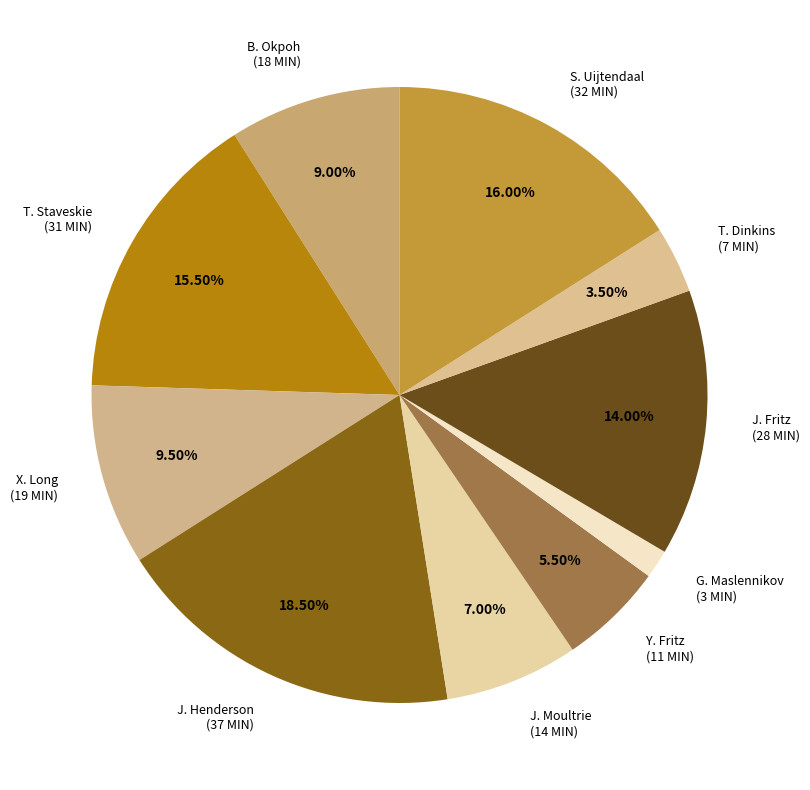

Is it true that G. Maslennikov is 2% of the pie?

True